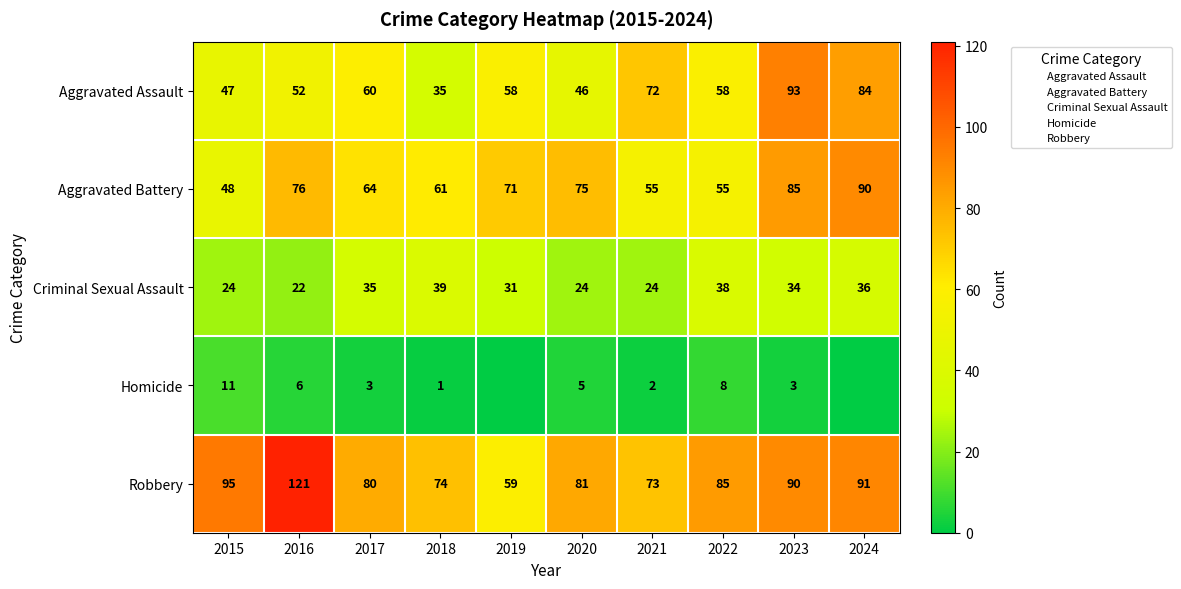

At which label does Criminal Sexual Assault reach its peak?

2018